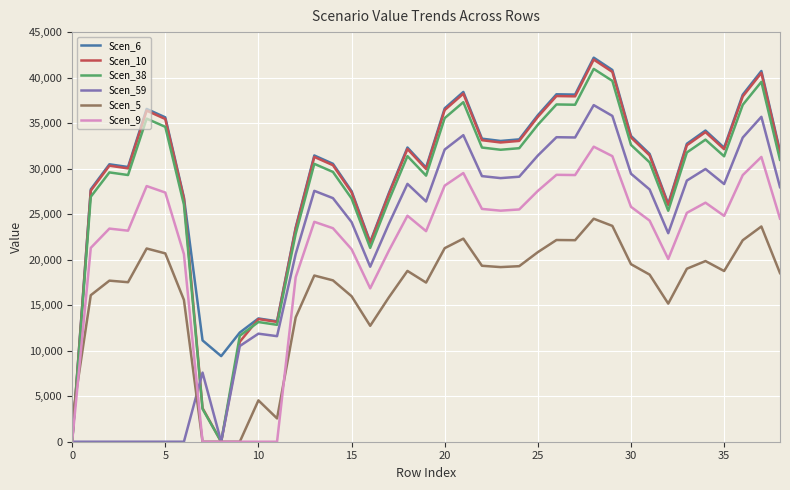

What are all the series names shown in the legend?

Scen_6, Scen_10, Scen_38, Scen_59, Scen_5, Scen_9